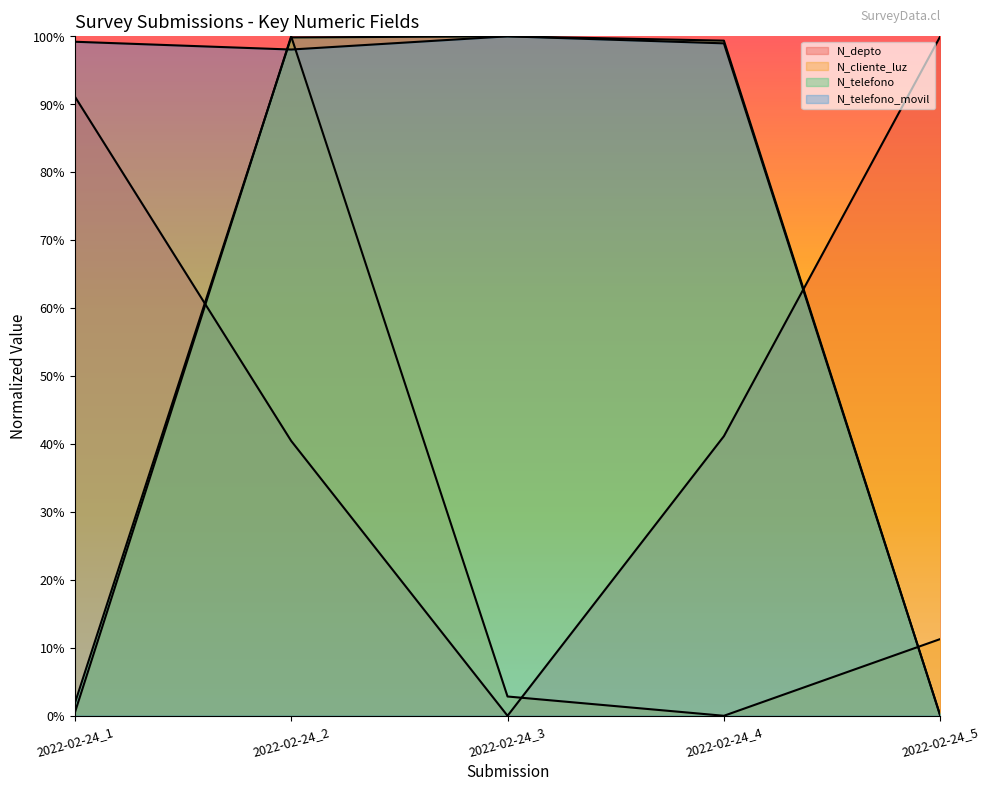

The N_telefono_movil series shows 1.7 at 2022-02-24_2. True or false?

False